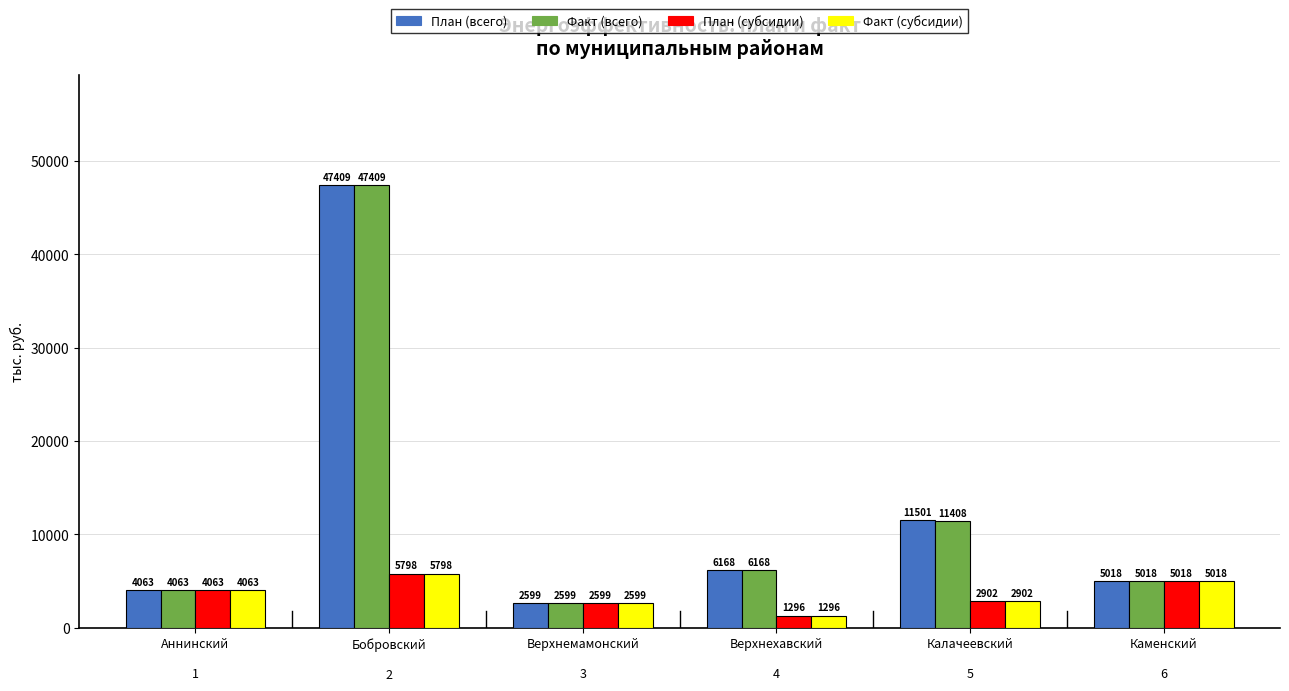

The Факт (субсидии) series shows 2902.5 at Калачеевский

5. True or false?

True